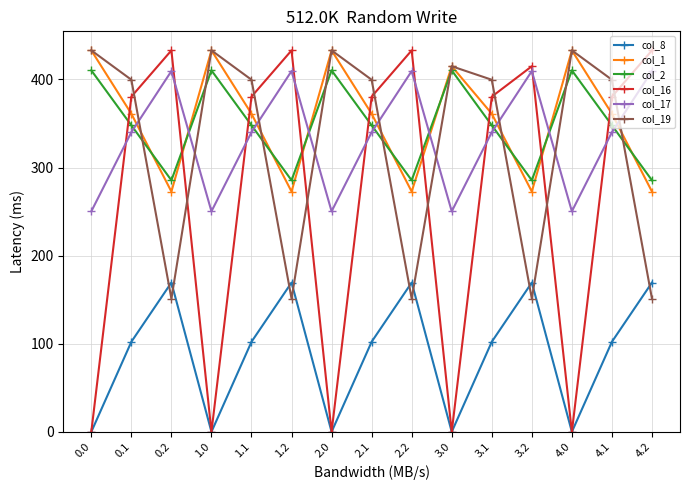

True or false: col_1 has more than 0 interior local peaks.

True